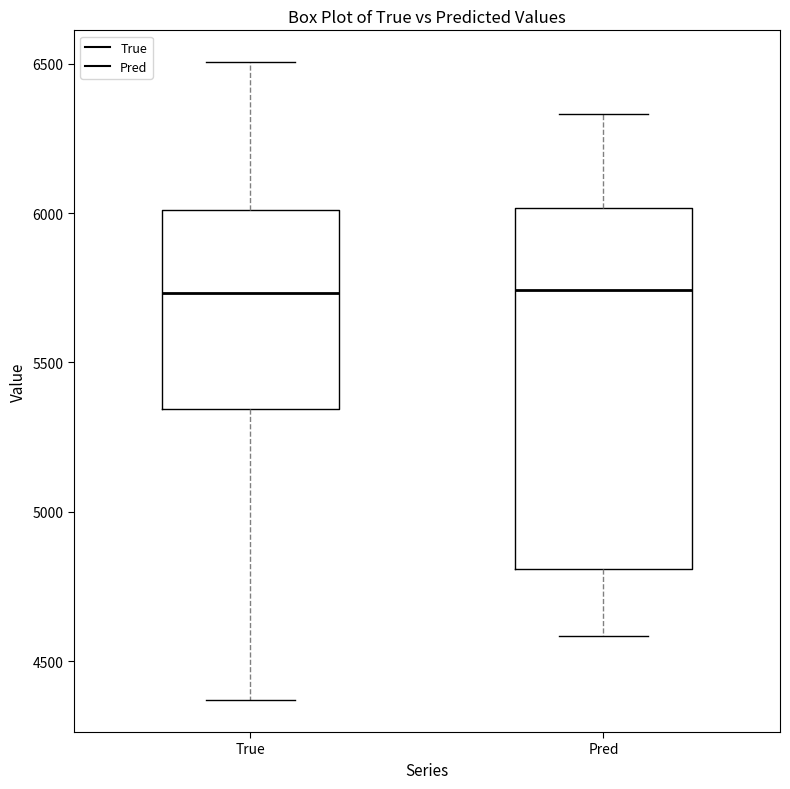

Reading left to right, transcribe this box plot: for each box, give where its median line is, the range the box spans, and where its two whiskers end, as read against the y-axis. The values are not printed on the chart, so give them approximately, as read against the axis.

True: median 5750, box 5350 to 6000, whiskers 4350 to 6500
Pred: median 5750, box 4800 to 6000, whiskers 4600 to 6350